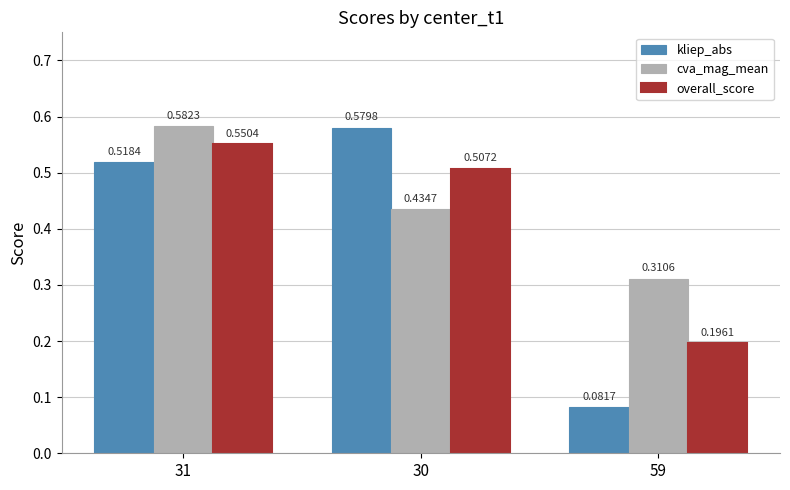

How many groups of bars are there?

3